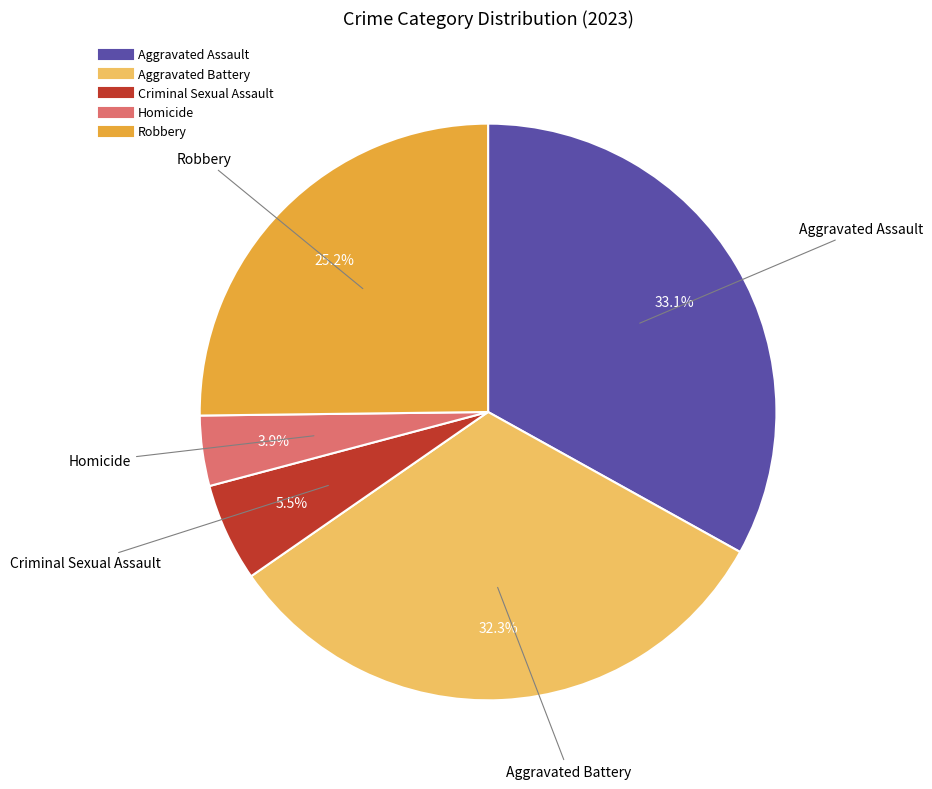

To the nearest percent, what is the difference between the largest and smallest slice percentages?

29%